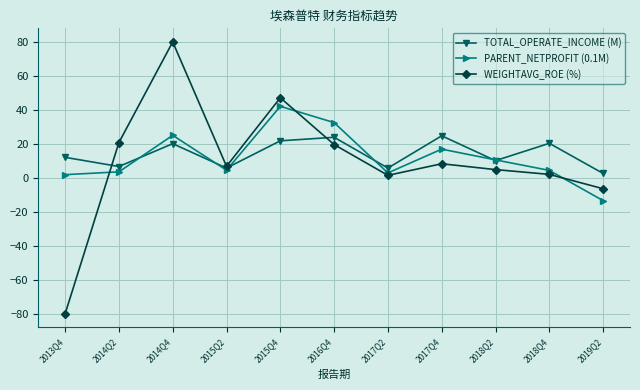

How many lines are shown in the chart?

3